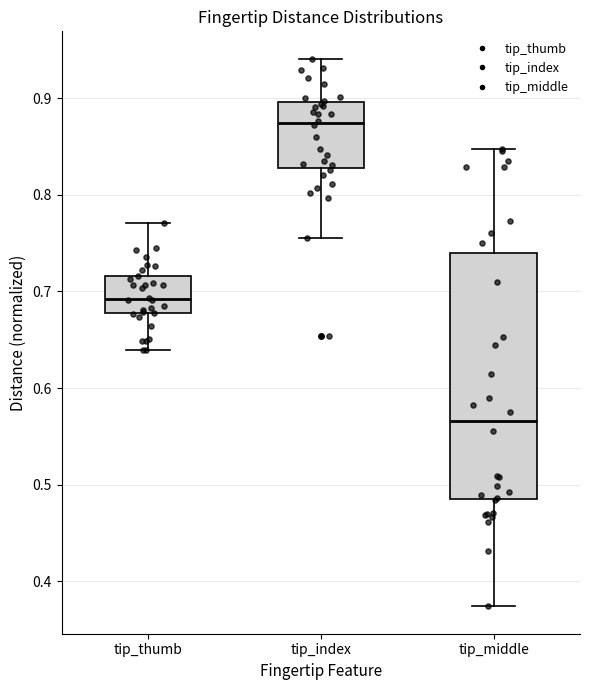

Where is the upper edge of the box for tip_middle on the y-axis? The values are not printed on the chart, so give them approximately, as read against the axis.

0.74